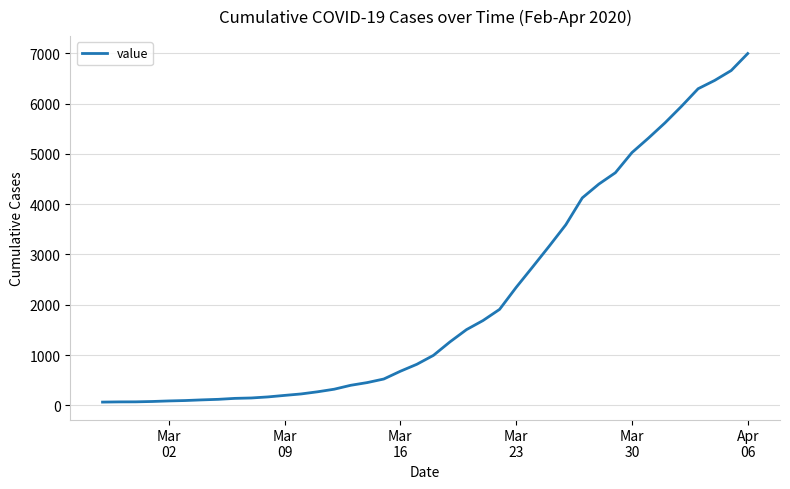

What is the greatest value displayed?

6995